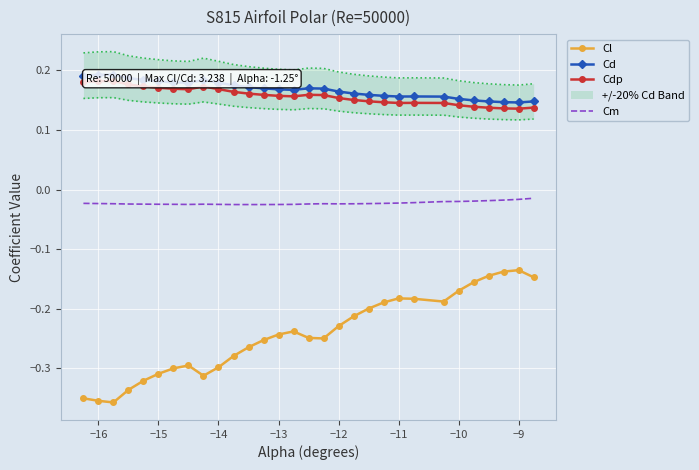

True or false: Cm and Cdp intersect in this chart.

False